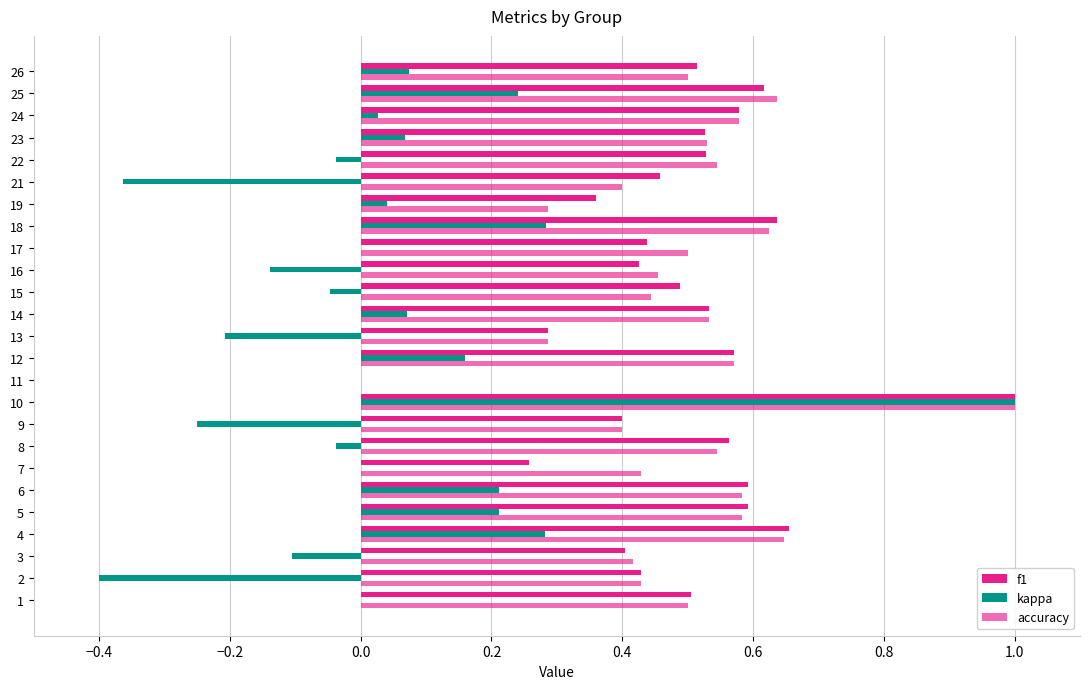

Count the number of data series in this chart.

3